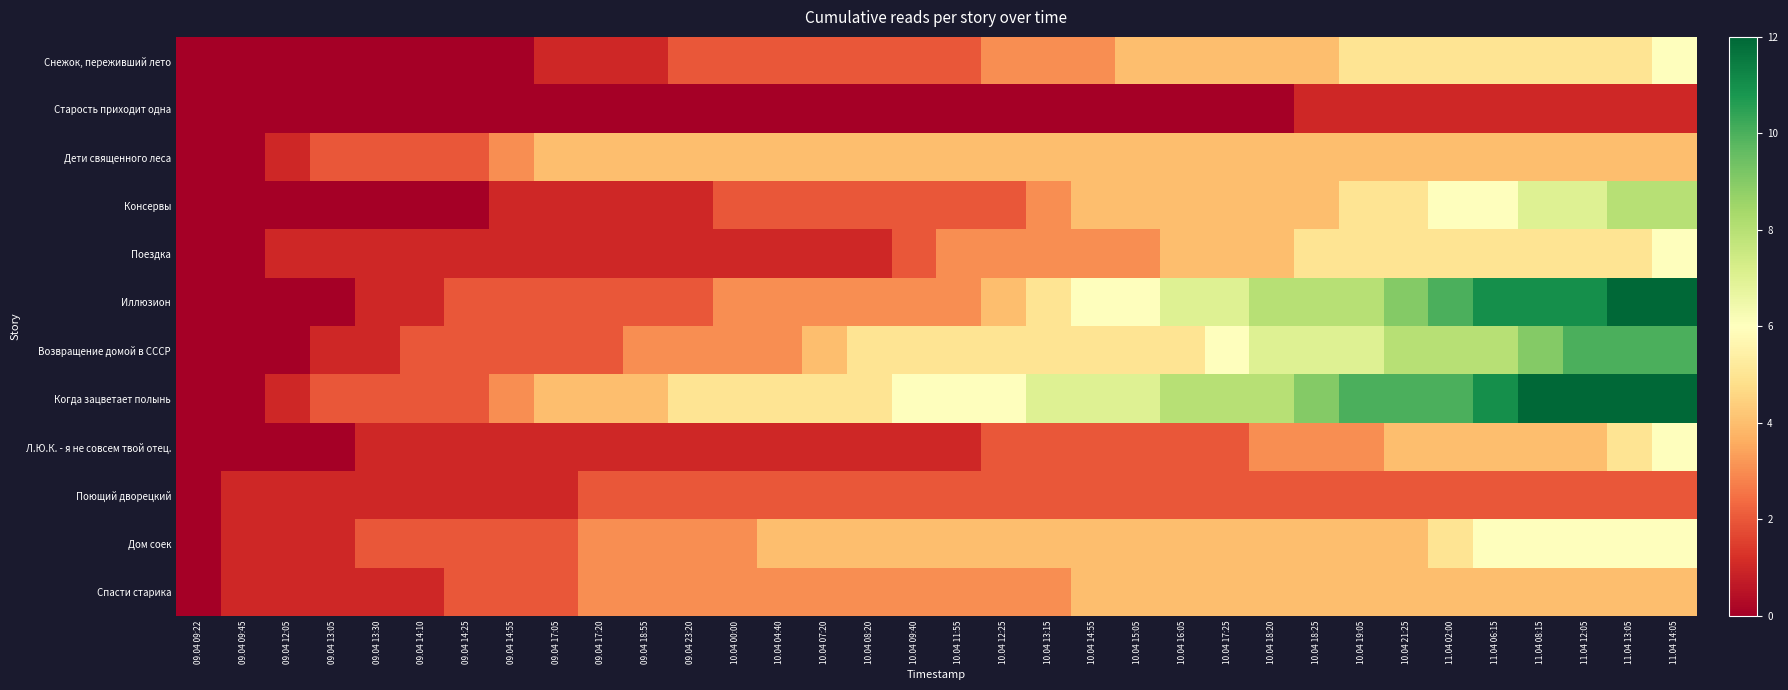

At which category is the sum across all series the highest?

11.04 14:05